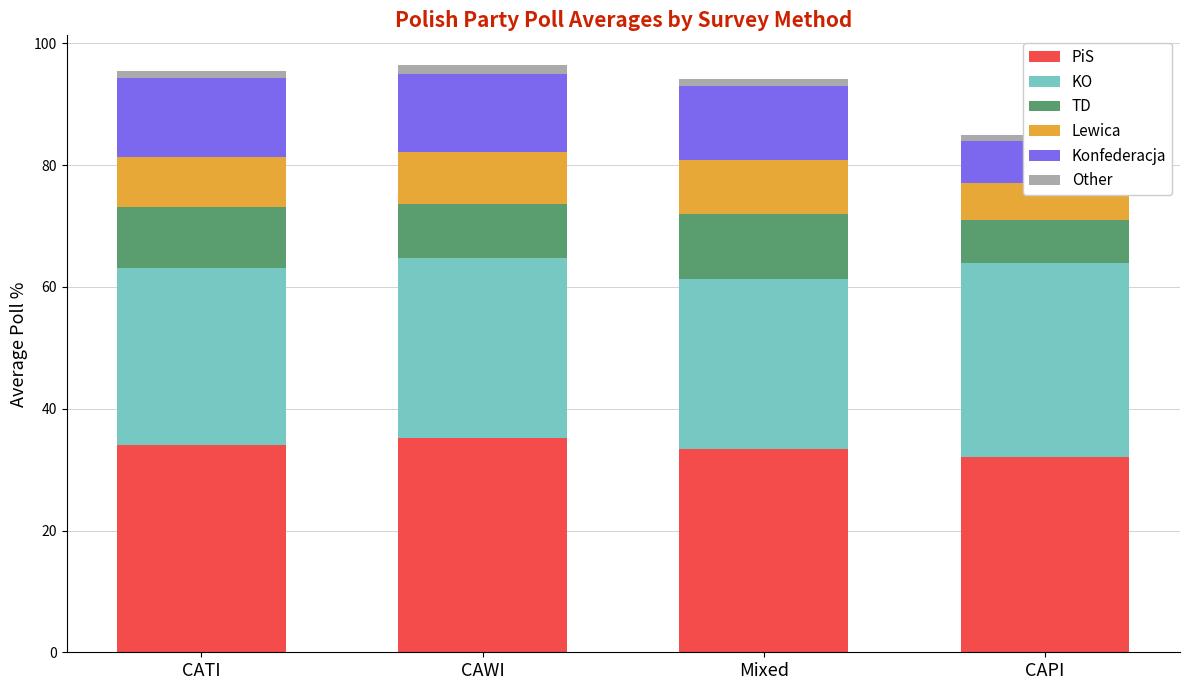

At which category is the sum across all series the highest?

CAWI